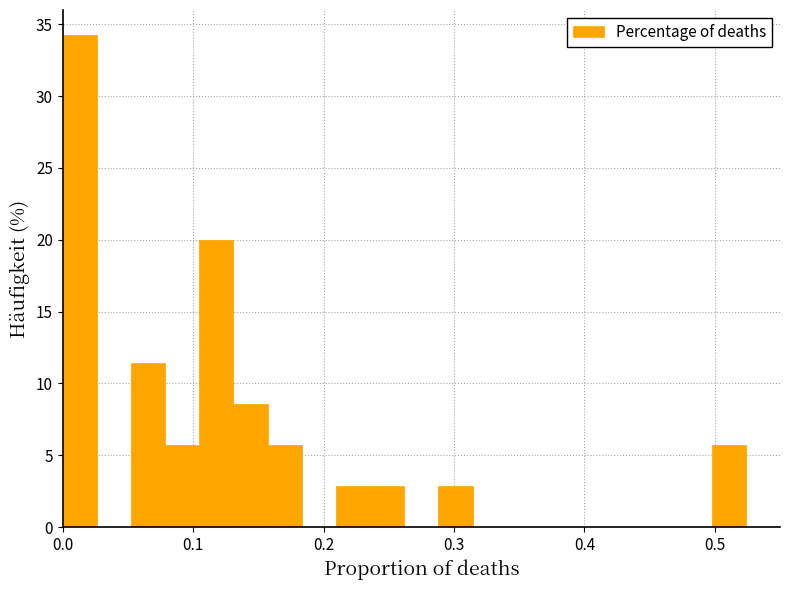

Read against the x-axis, roughly where is the centre of the tallest bar?

0.01